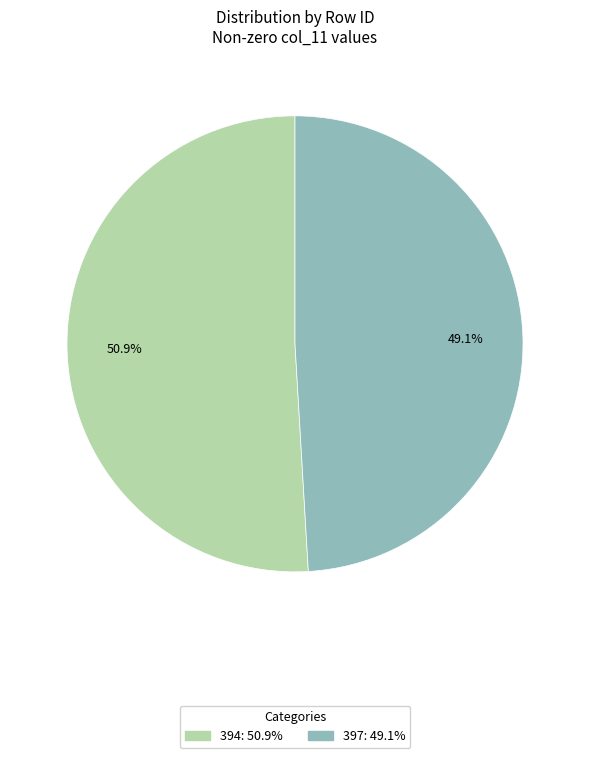

To the nearest percent, what percentage of the pie is 394?

51%